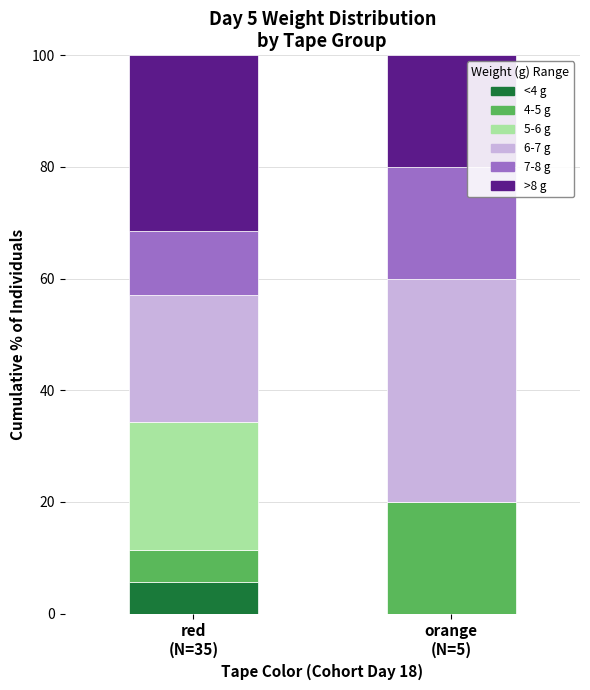

How many distinct data groups are displayed?

6